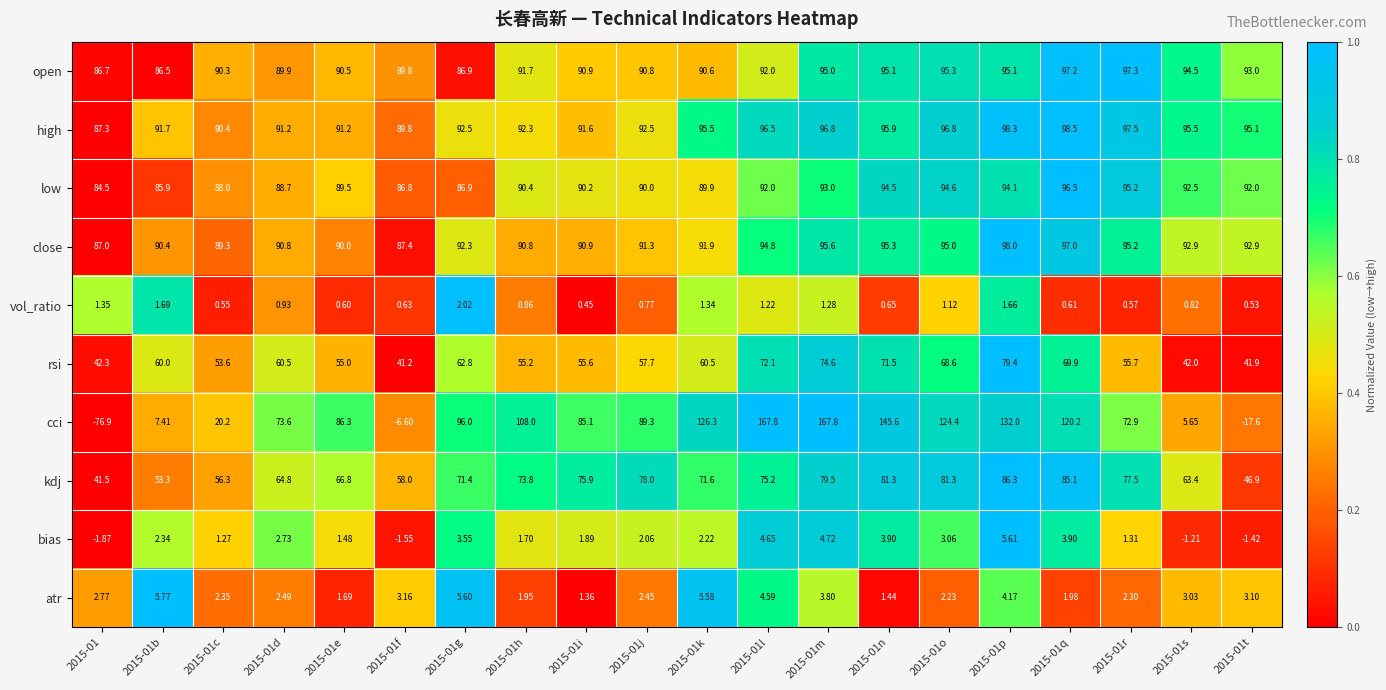

List the series in order of their peak value, highest first.

cci, high, close, open, low, kdj, rsi, atr, bias, vol_ratio